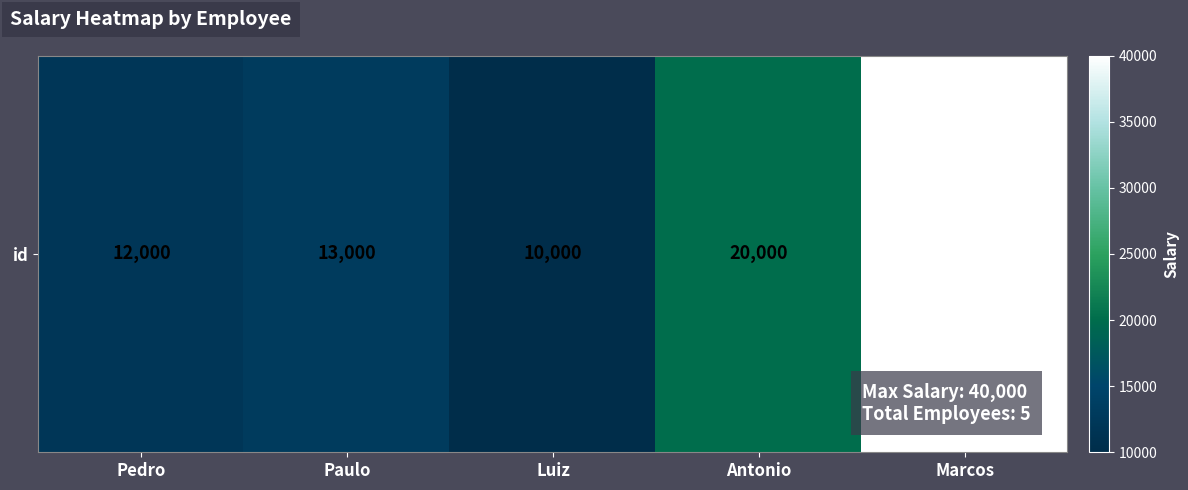

Reading right to left, extract all data points from this chart.

40000	20000	10000	13000	12000